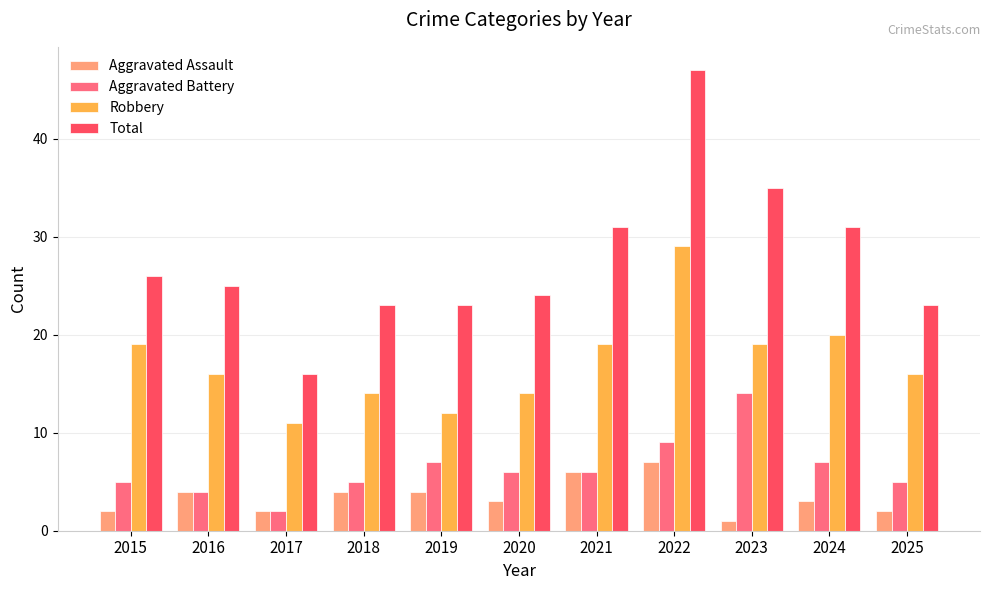

Rank the series at 2022 from lowest to highest value.

Aggravated Assault, Aggravated Battery, Robbery, Total